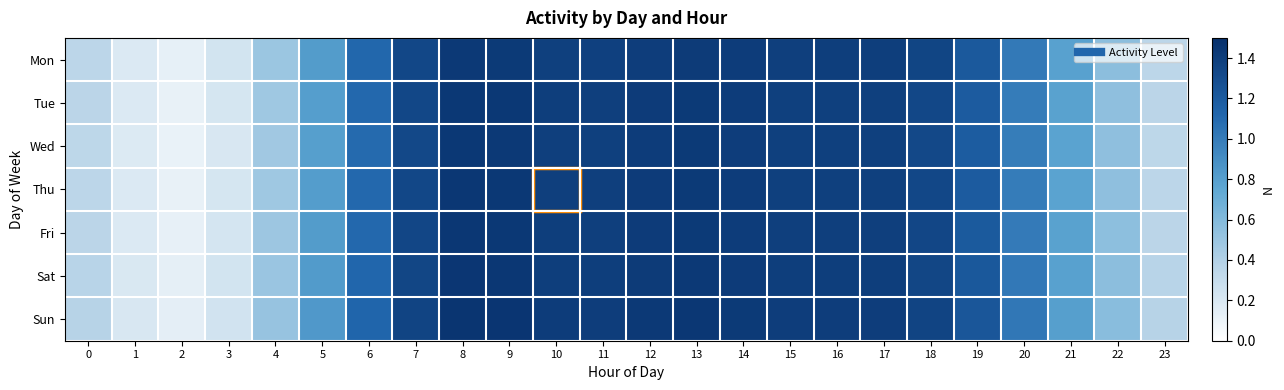

What is the greatest value displayed?

1.5